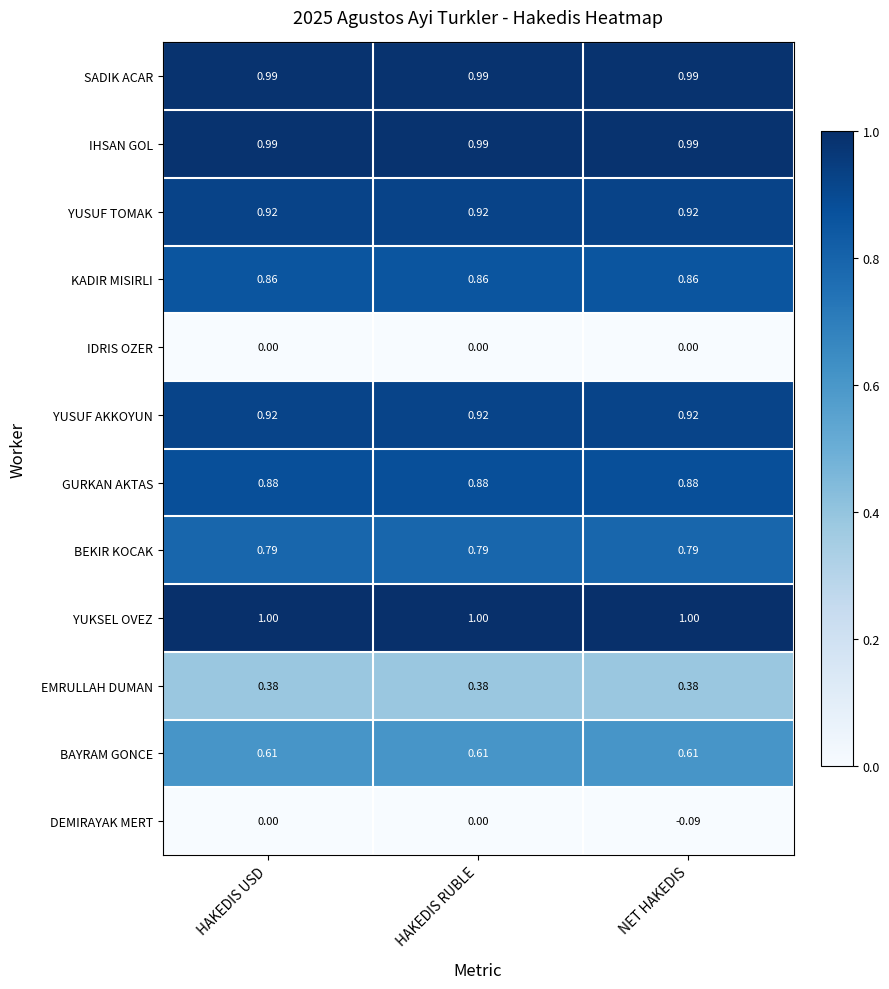

At which category does the chart reach its minimum across all series?

NET HAKEDIS